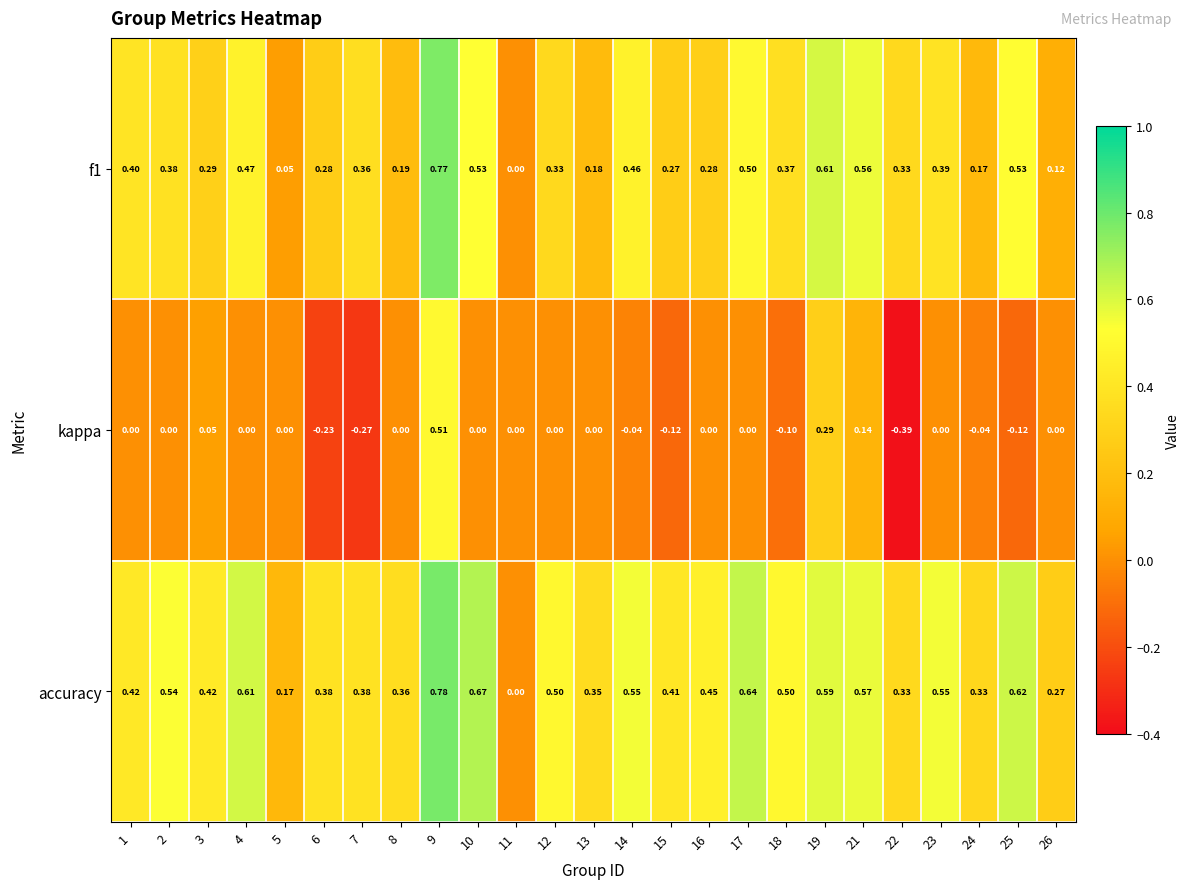

Rank the series by their average value, from lowest to highest.

kappa, f1, accuracy